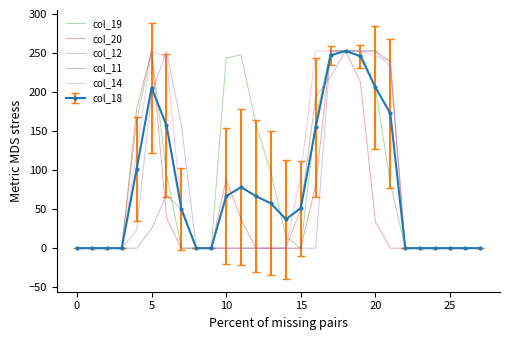

What is the maximum value for col_14?

253.0